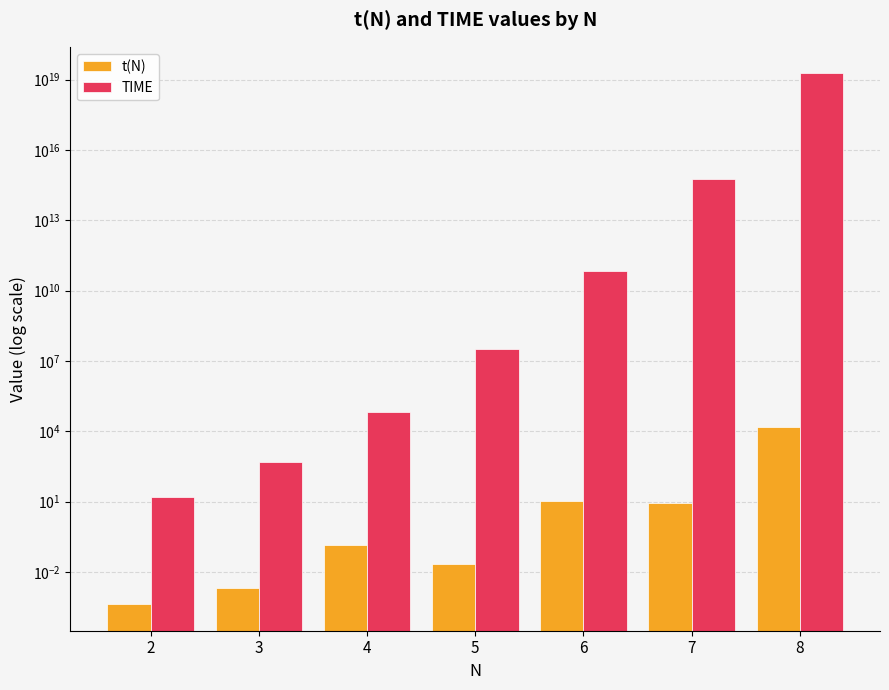

Are the bars horizontal?

No